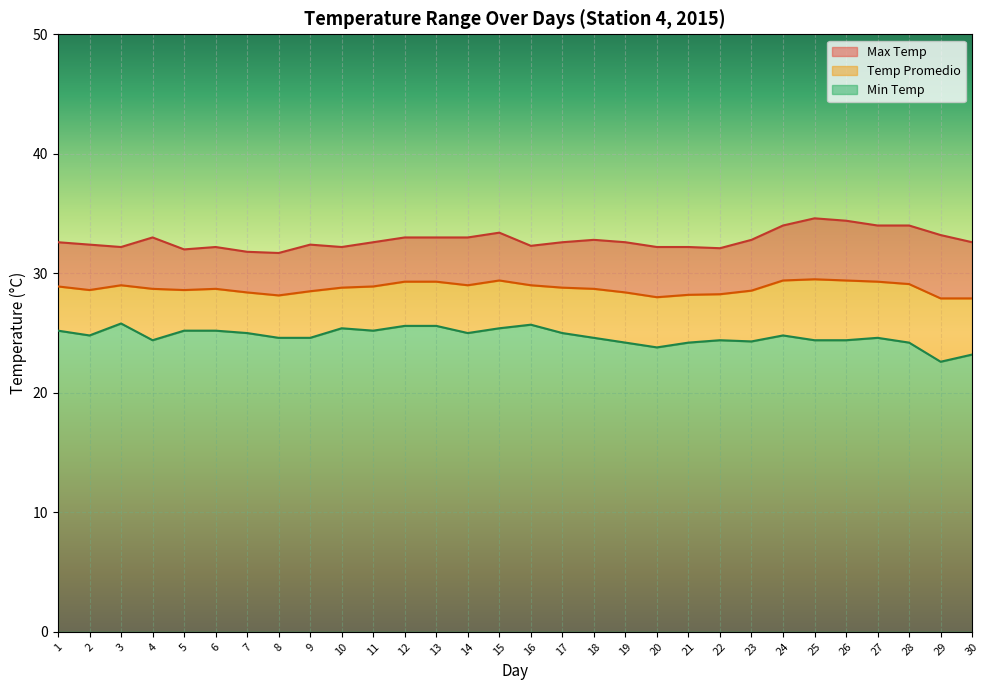

Reading left to right, extract all data points from this chart.

Max Temp: 1=32.6	2=32.4	3=32.2	4=33.0	5=32.0	6=32.2	7=31.8	8=31.7	9=32.4	10=32.2	11=32.6	12=33.0	13=33.0	14=33.0	15=33.4	16=32.3	17=32.6	18=32.8	19=32.6	20=32.2	21=32.2	22=32.1	23=32.8	24=34.0	25=34.6	26=34.4	27=34.0	28=34.0	29=33.2	30=32.6
Temp Promedio: 1=28.9	2=28.6	3=29.0	4=28.7	5=28.6	6=28.7	7=28.4	8=28.1	9=28.5	10=28.8	11=28.9	12=29.3	13=29.3	14=29.0	15=29.4	16=29.0	17=28.8	18=28.7	19=28.4	20=28.0	21=28.2	22=28.2	23=28.6	24=29.4	25=29.5	26=29.4	27=29.3	28=29.1	29=27.9	30=27.9
Min Temp: 1=25.2	2=24.8	3=25.8	4=24.4	5=25.2	6=25.2	7=25.0	8=24.6	9=24.6	10=25.4	11=25.2	12=25.6	13=25.6	14=25.0	15=25.4	16=25.7	17=25.0	18=24.6	19=24.2	20=23.8	21=24.2	22=24.4	23=24.3	24=24.8	25=24.4	26=24.4	27=24.6	28=24.2	29=22.6	30=23.2